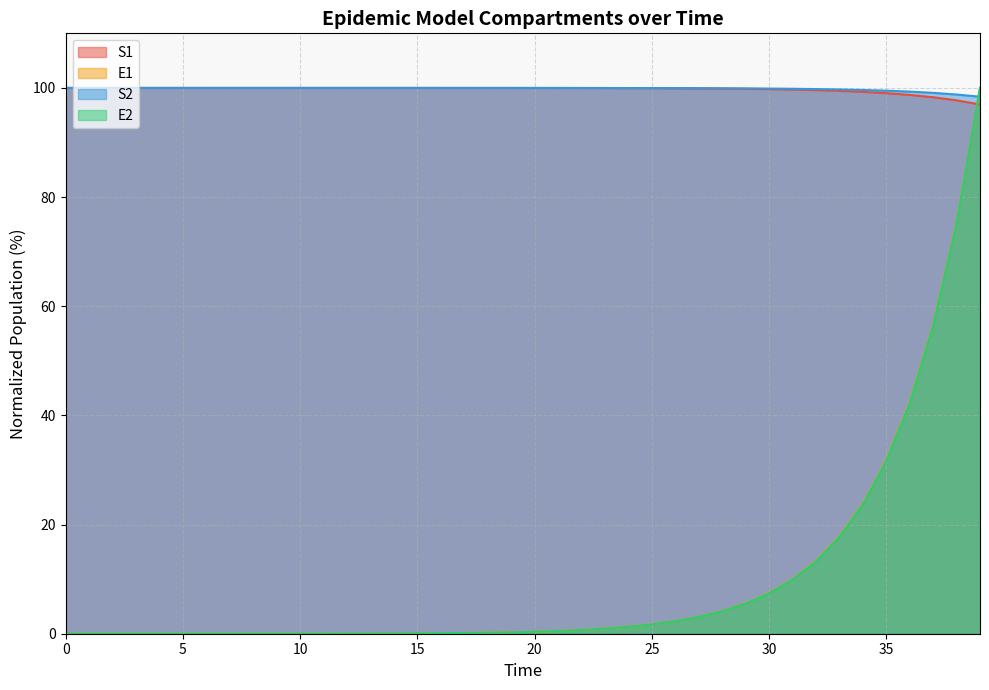

What is the difference between the highest and lowest values at 10?

100.0